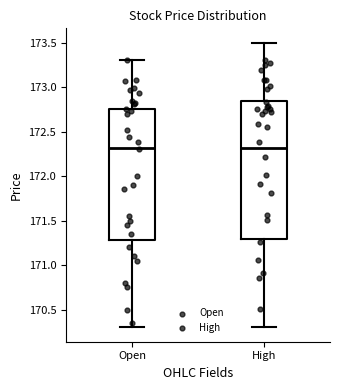

Where does the median line of the box for Open sit on the y-axis? The values are not printed on the chart, so give them approximately, as read against the axis.

172.30